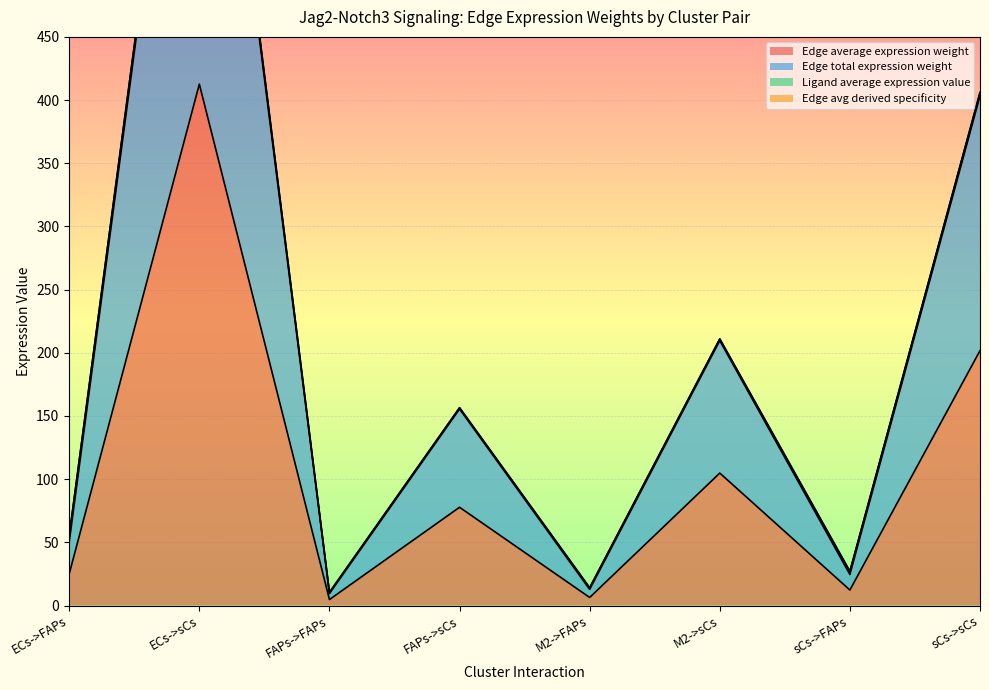

At which category does the chart reach its minimum across all series?

FAPs->FAPs